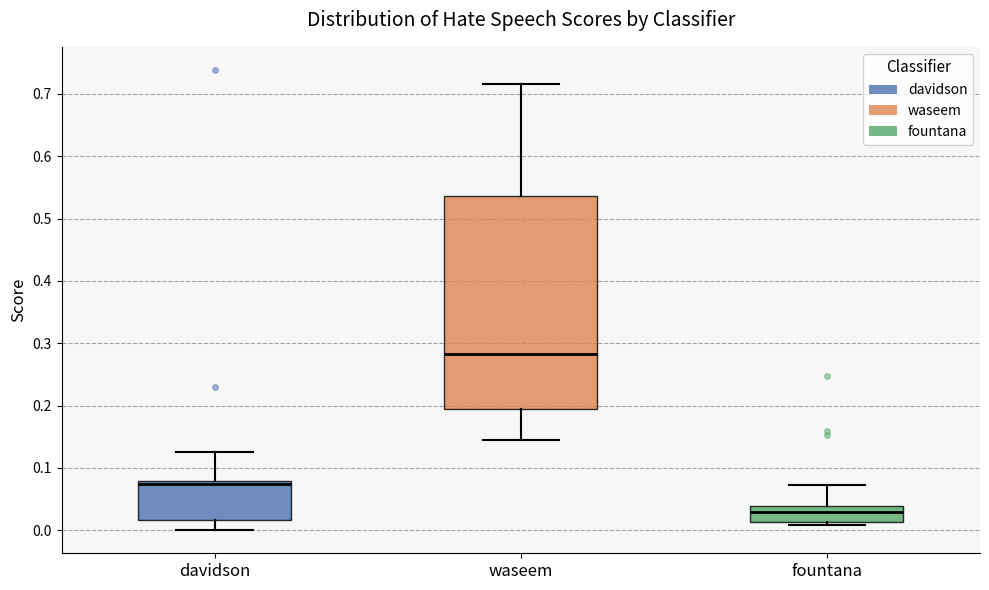

Reading left to right, read every box against the y-axis: the position of its median line, the range the box covers, and the ends of its whiskers. The values are not printed on the chart, so give them approximately, as read against the axis.

davidson: median 0.07, box 0.02 to 0.08, whiskers 0.00 to 0.13
waseem: median 0.28, box 0.19 to 0.54, whiskers 0.14 to 0.72
fountana: median 0.03, box 0.01 to 0.04, whiskers 0.01 (just below the box's lower edge) to 0.07